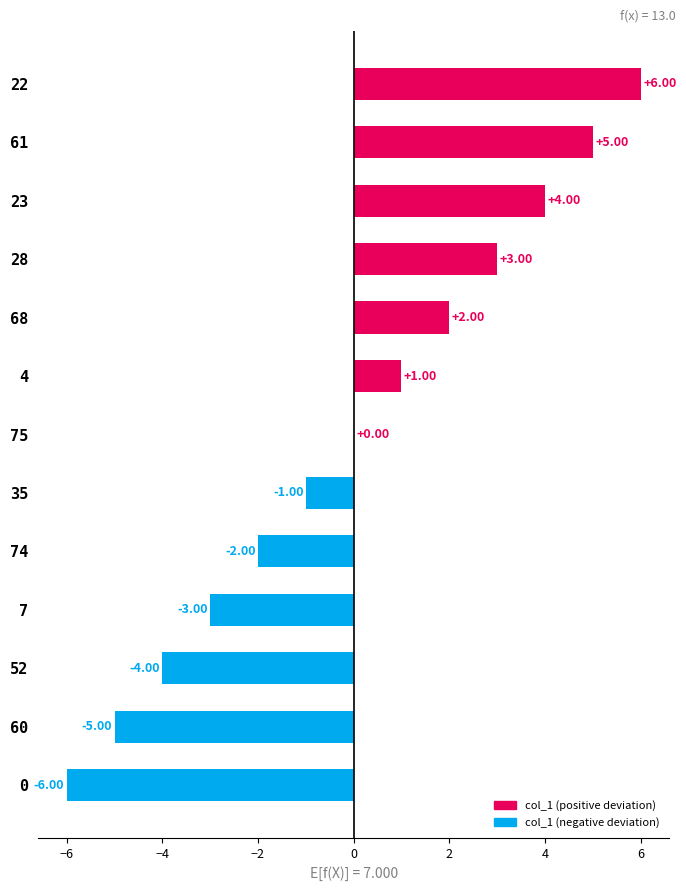

What is the sum of the values at 22 and 52?

2.0